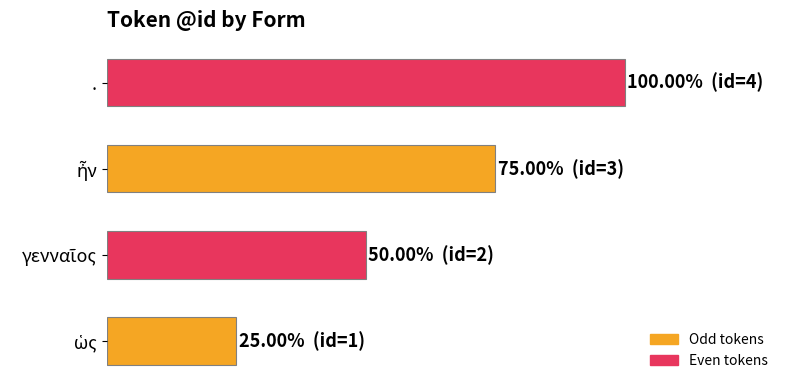

What is the sum of all values?

250